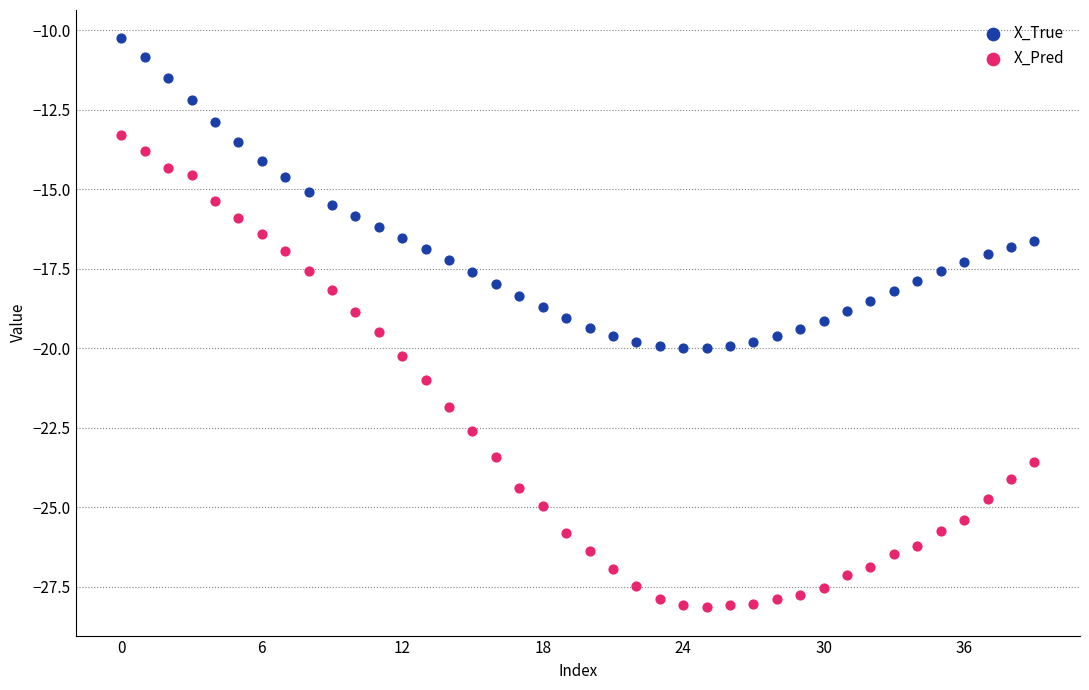

What are all the series names shown in the legend?

X_True, X_Pred